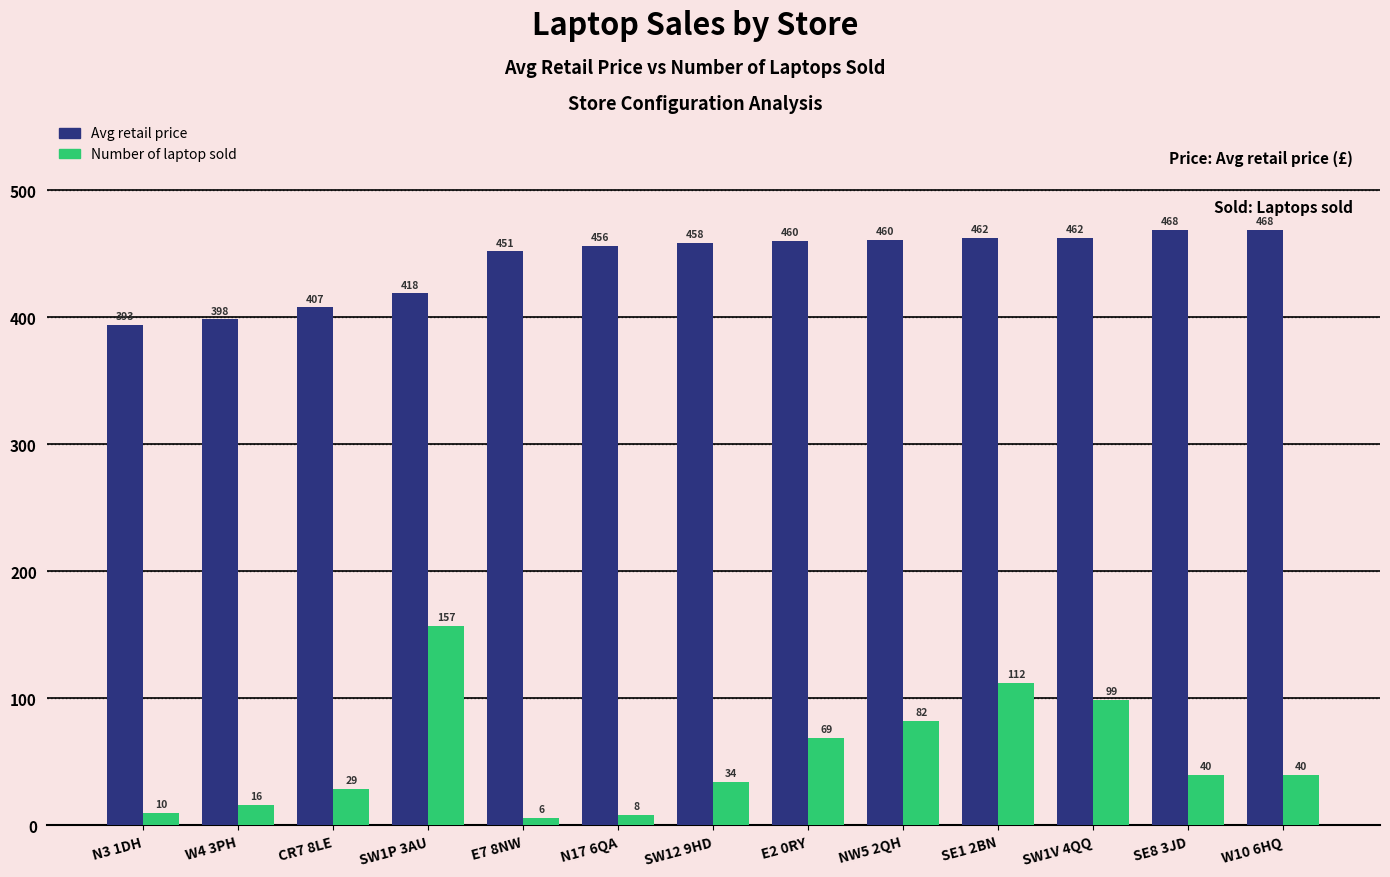

What position from the right is SE1 2BN?

4